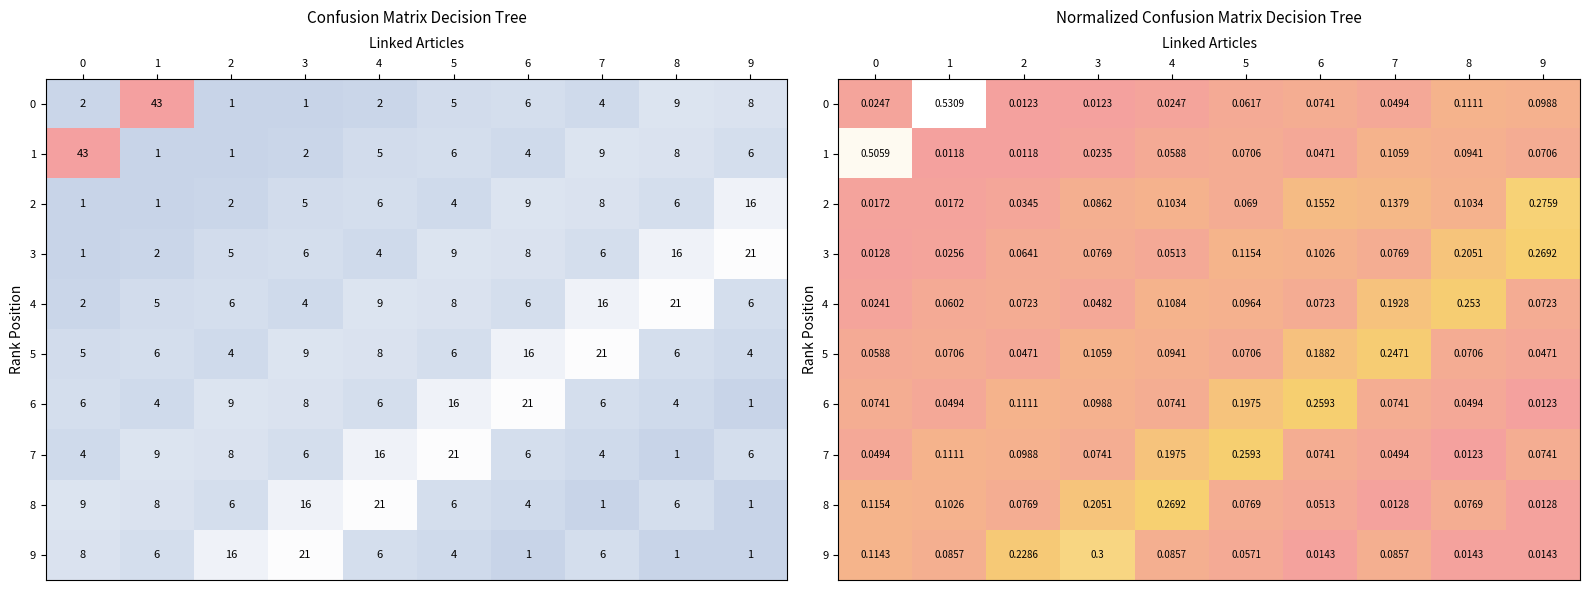

The value of 9 at 3 is 0.2. True or false?

False